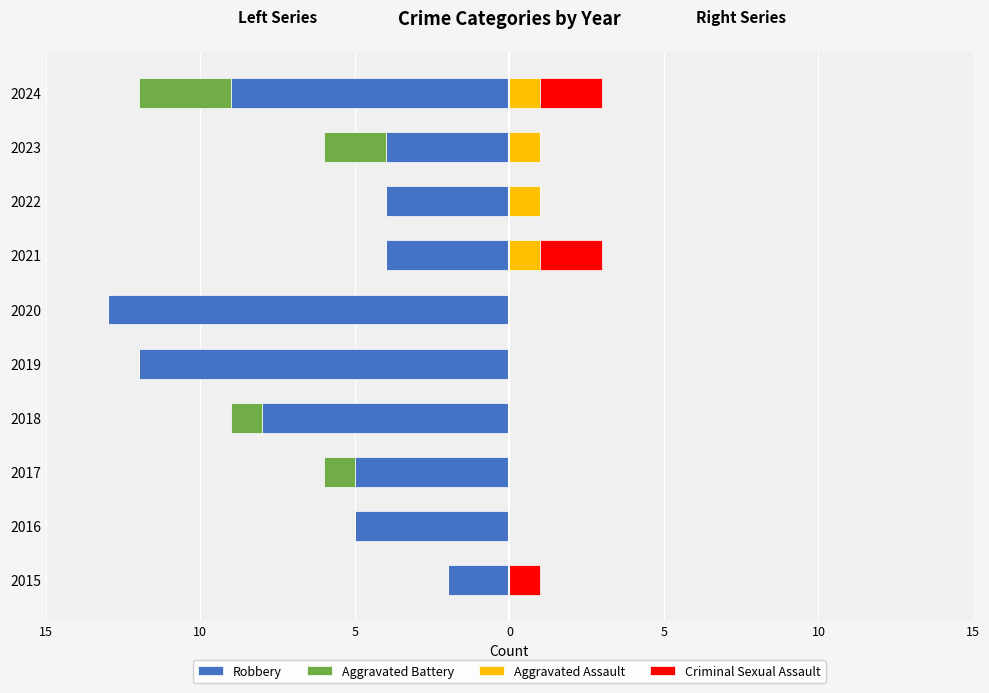

The Robbery series shows -6 at 2021. True or false?

False